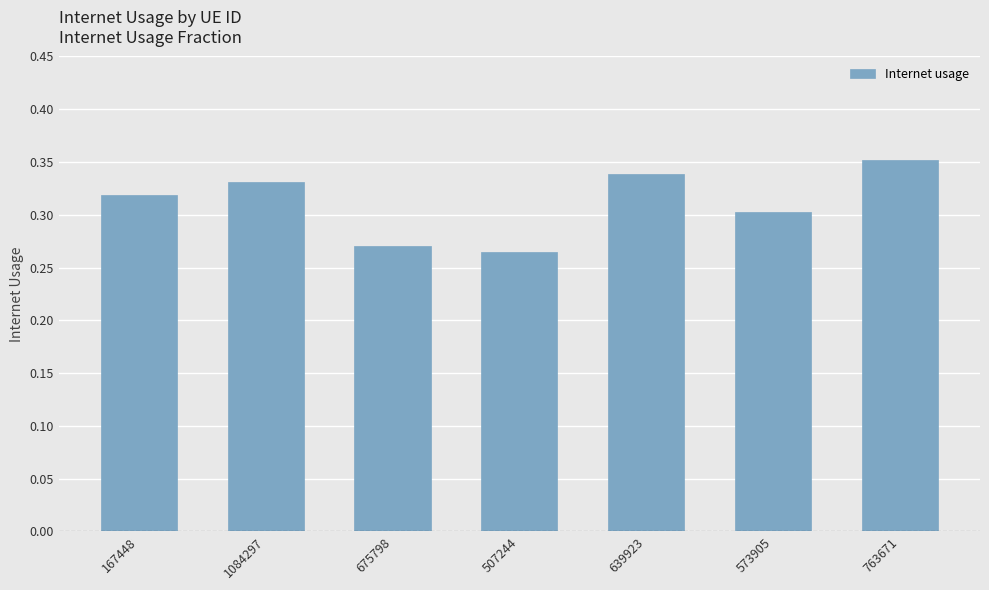

At which label is the value closest to 0?

507244